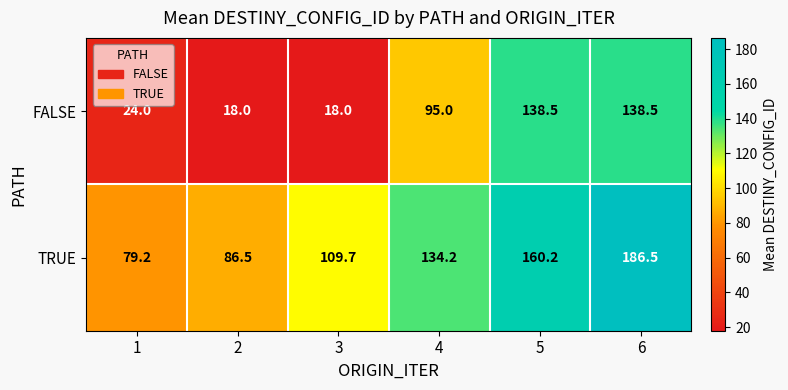

What is the sum of all TRUE values?

756.3